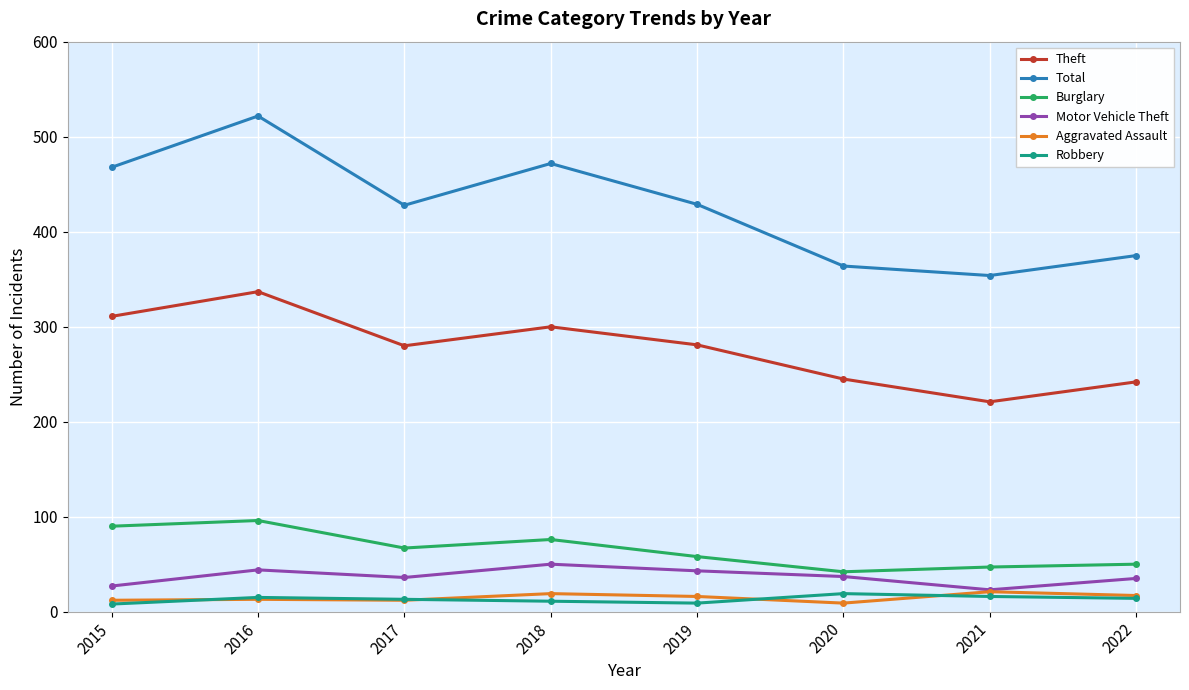

Where is Burglary nearest to the value 69?

2017